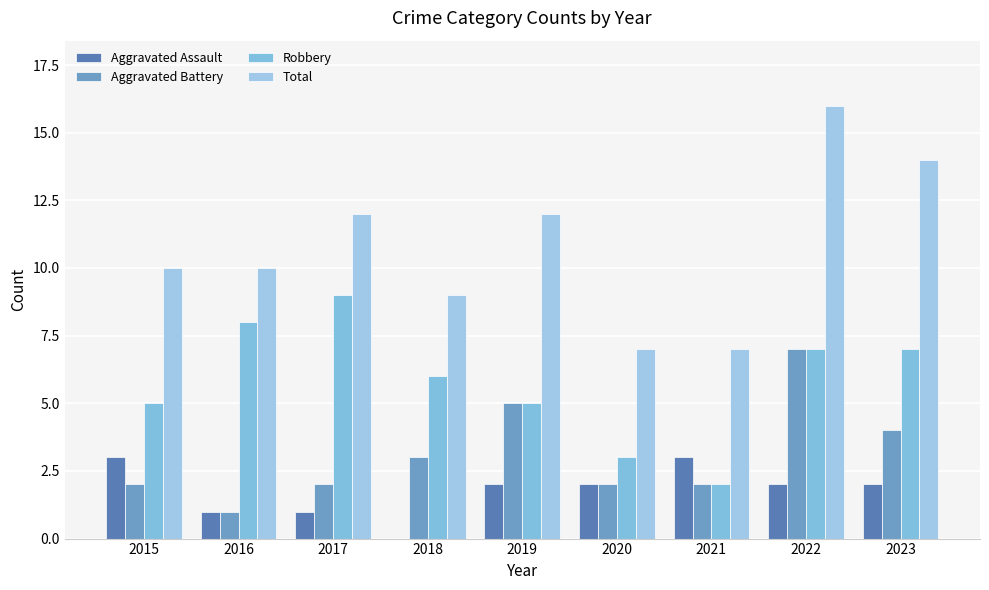

How many series are shown in this chart?

4